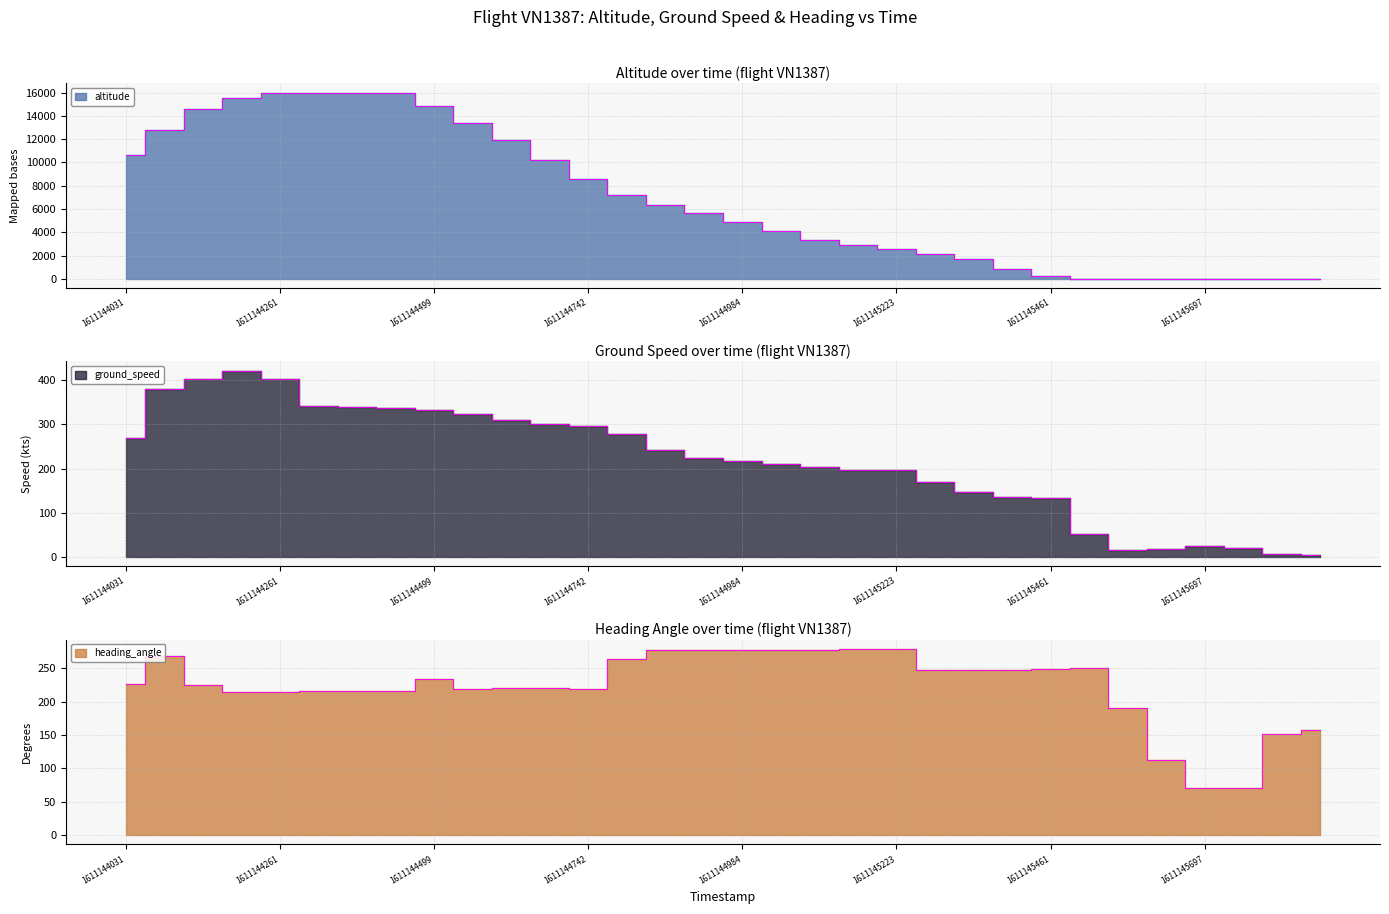

The value of ground_speed at 1611145335 is 191. True or false?

False